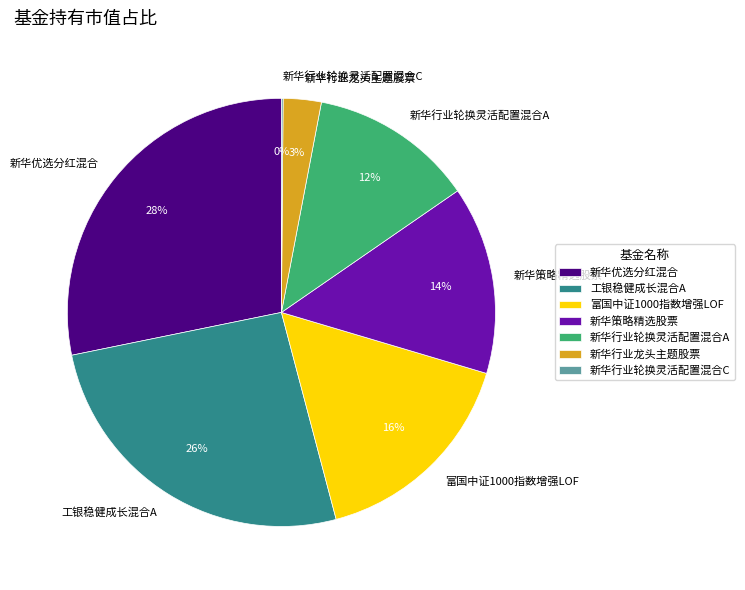

Between 富国中证1000指数增强LOF and 新华行业轮换灵活配置混合A, which is larger?

富国中证1000指数增强LOF